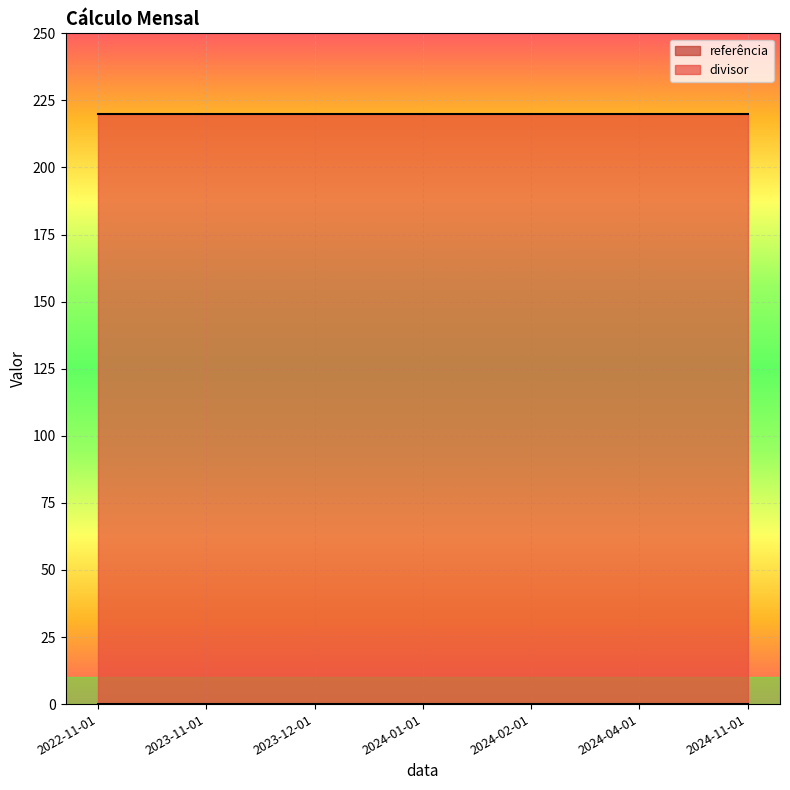

Rank the series by their average value, from highest to lowest.

divisor, referência